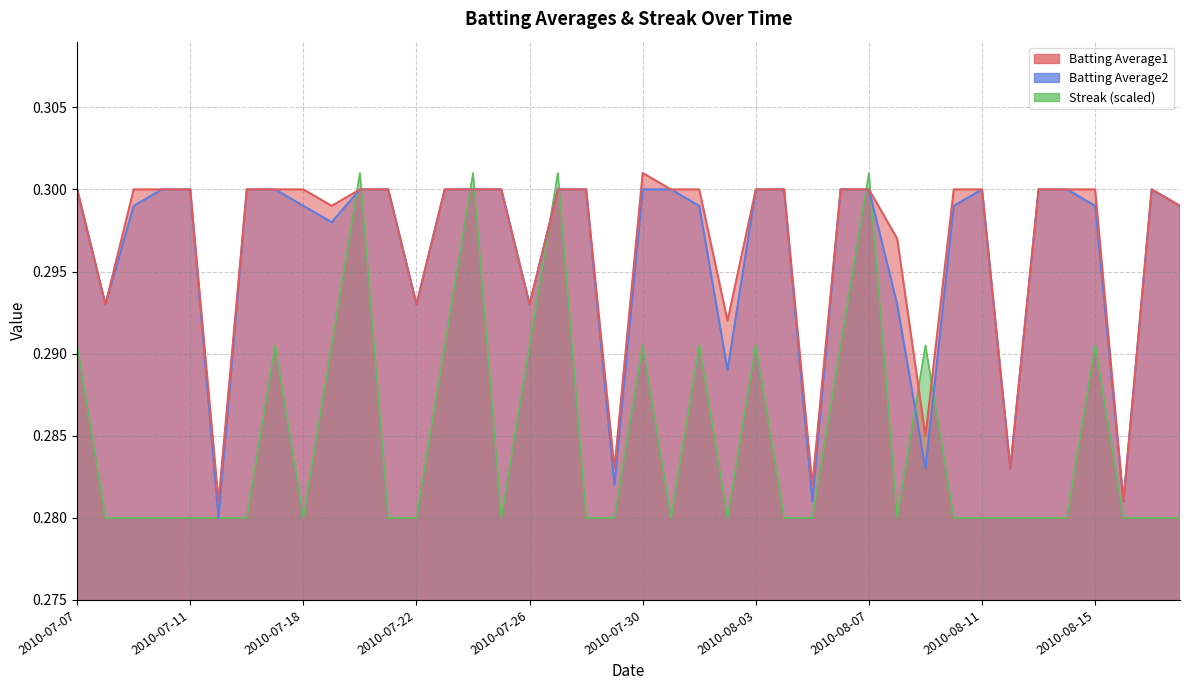

Is the value of Streak at 2010-08-04 greater than the value of Batting Average1 at 2010-07-30?

No